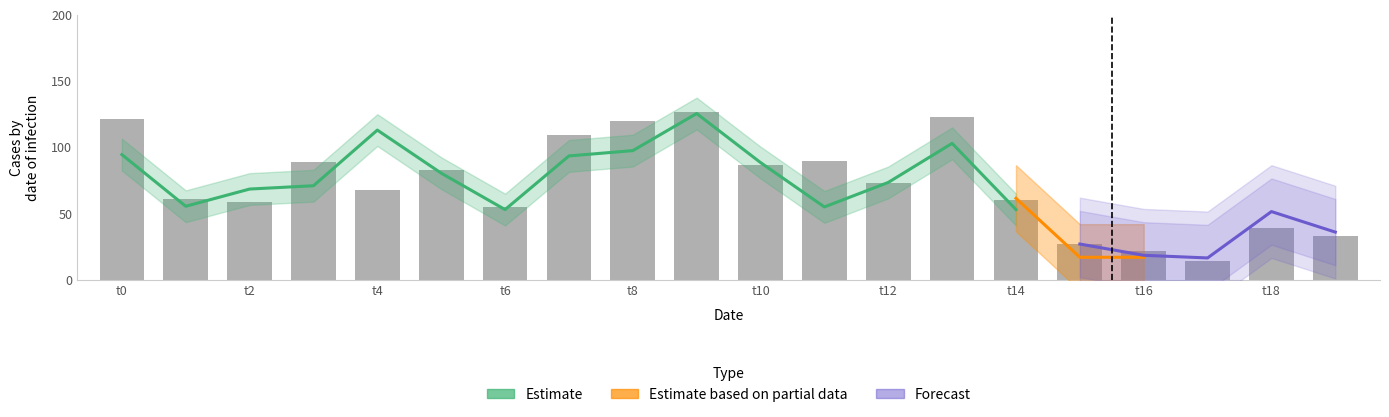

What is the difference between the highest and lowest values at 12?

25